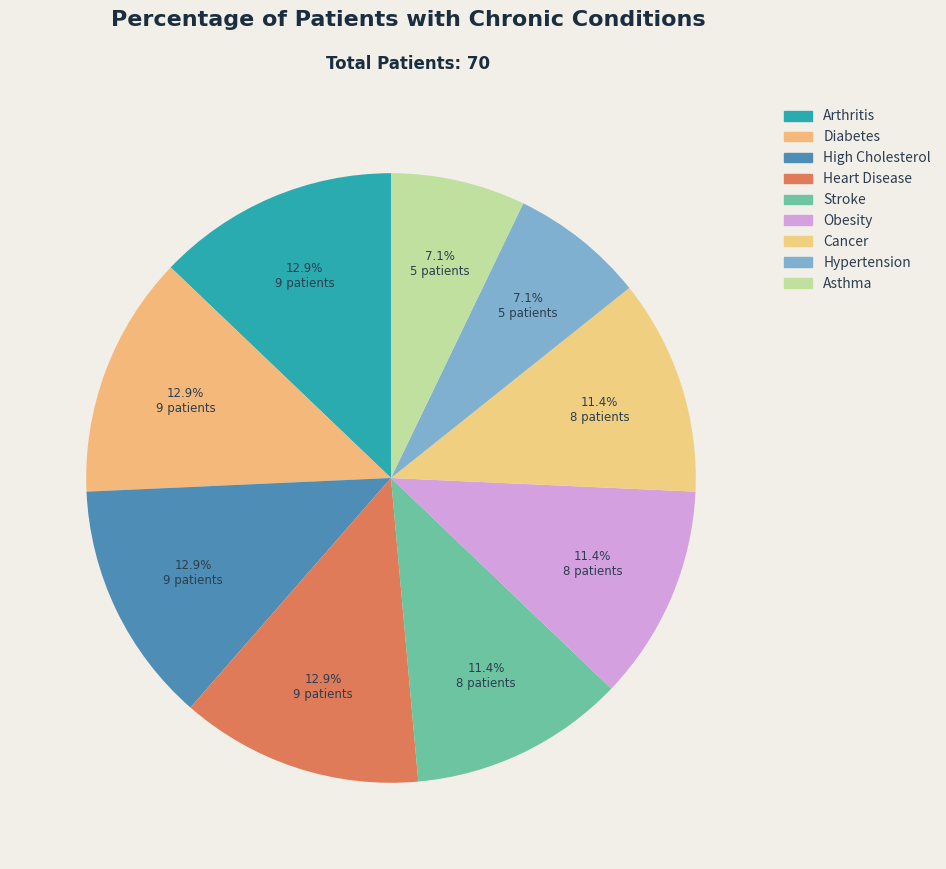

Does Asthma represent more than half of the total?

No